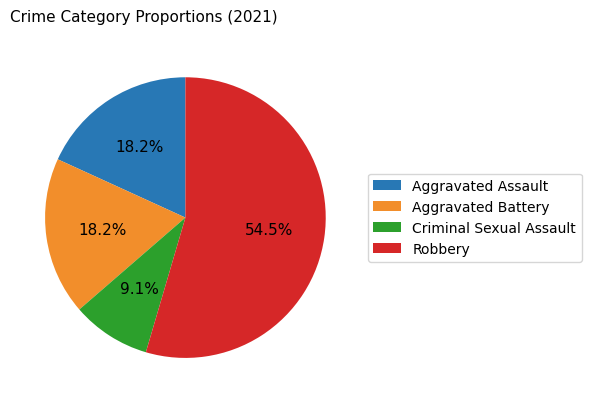

How much of the chart is everything except Aggravated Battery?

81.8%